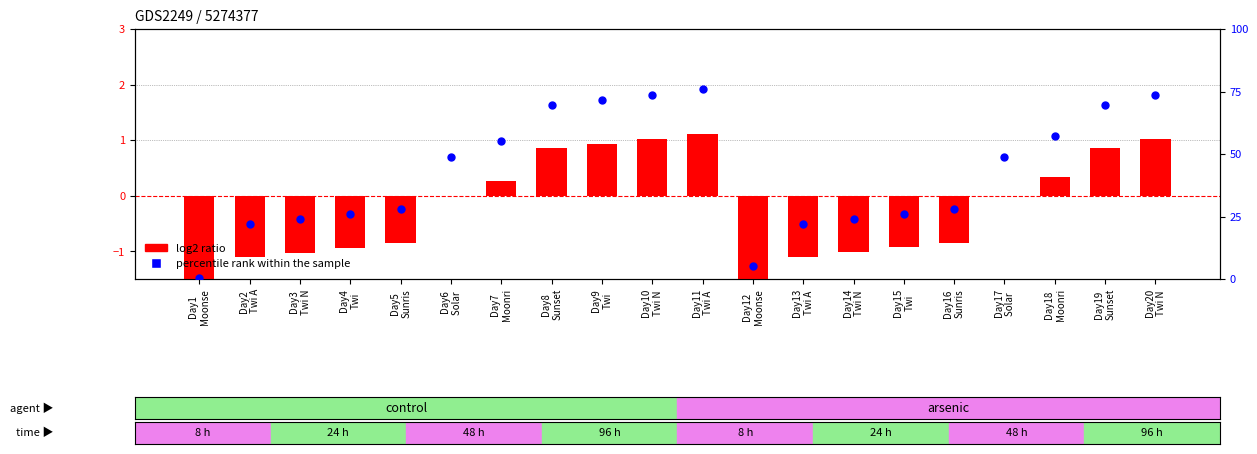

Which series reaches the maximum Y coordinate?

percentile rank within the sample